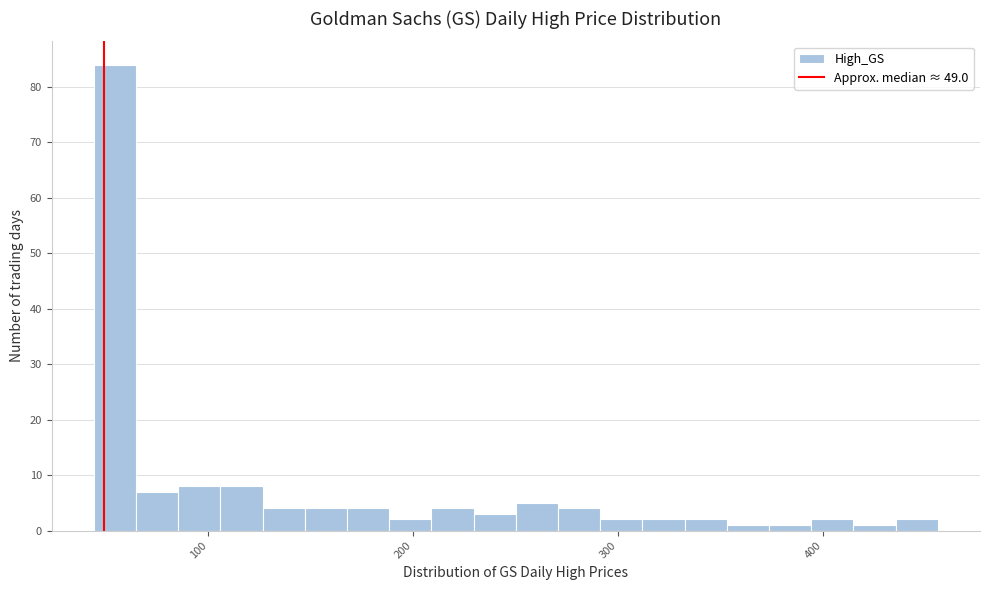

Around what value on the x-axis is the tallest bar? Give the approximate position of its centre, as read against the axis.

50